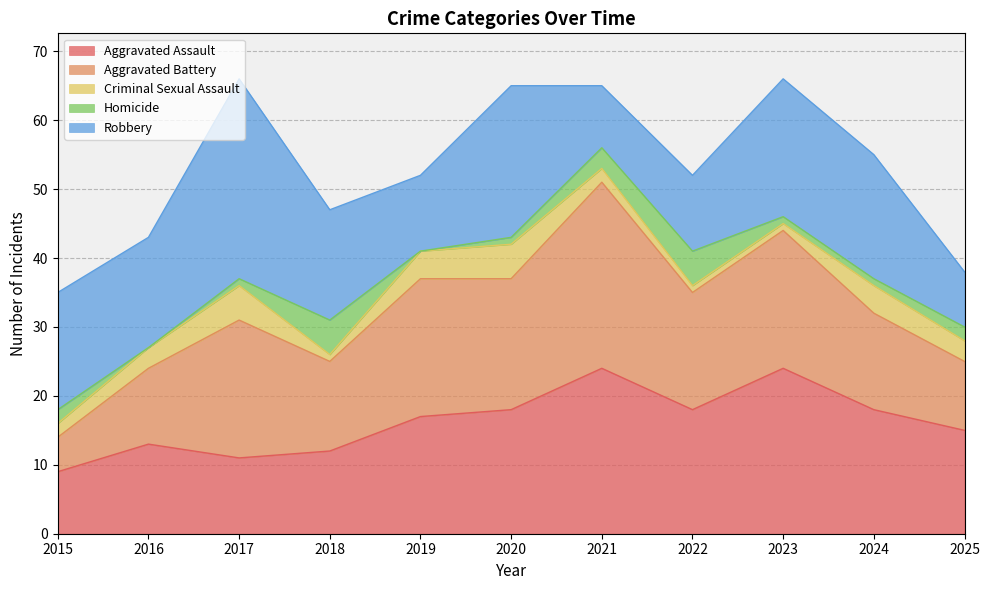

What is the difference between the second highest and minimum values in the Criminal Sexual Assault series?

4